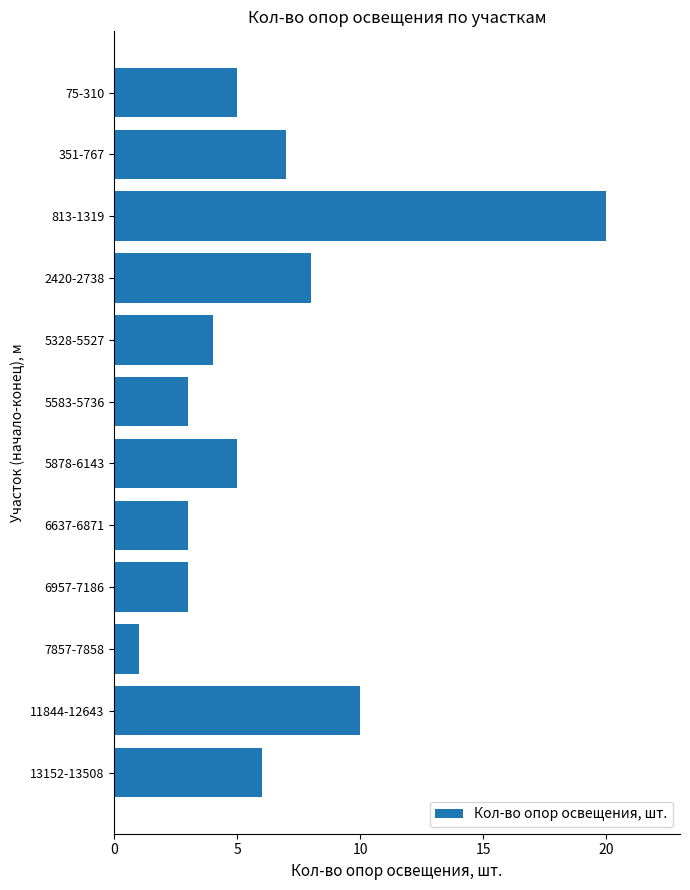

The value at 7857-7858 is 1. True or false?

True